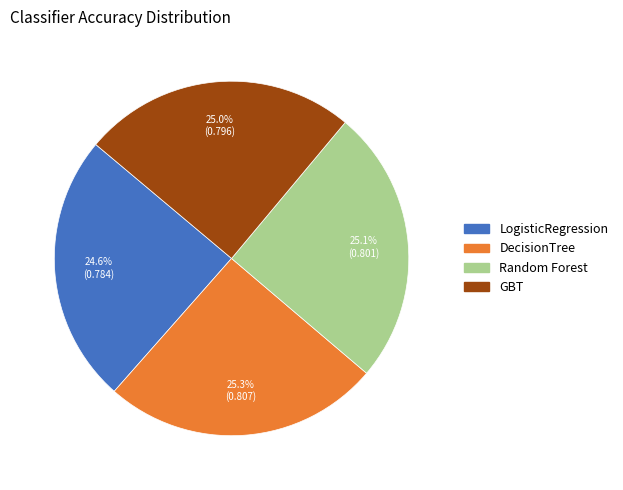

How many segments does this pie chart have?

4